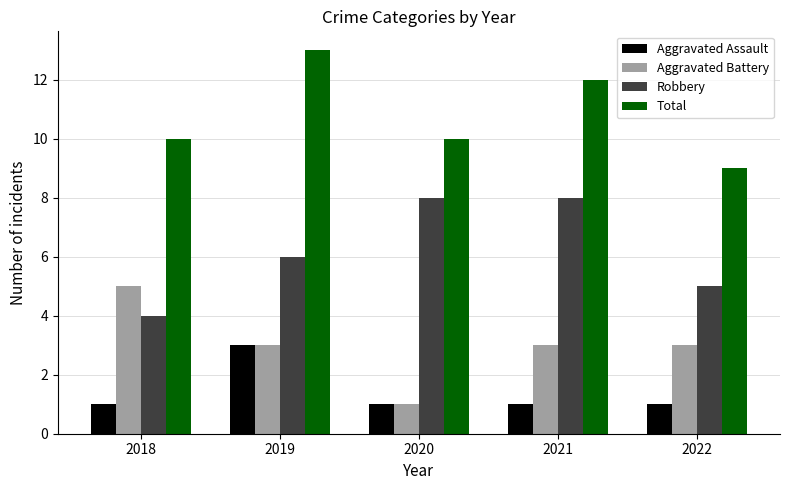

Reading left to right, extract all data points from this chart.

Aggravated Assault: 1	3	1	1	1
Aggravated Battery: 5	3	1	3	3
Robbery: 4	6	8	8	5
Total: 10	13	10	12	9